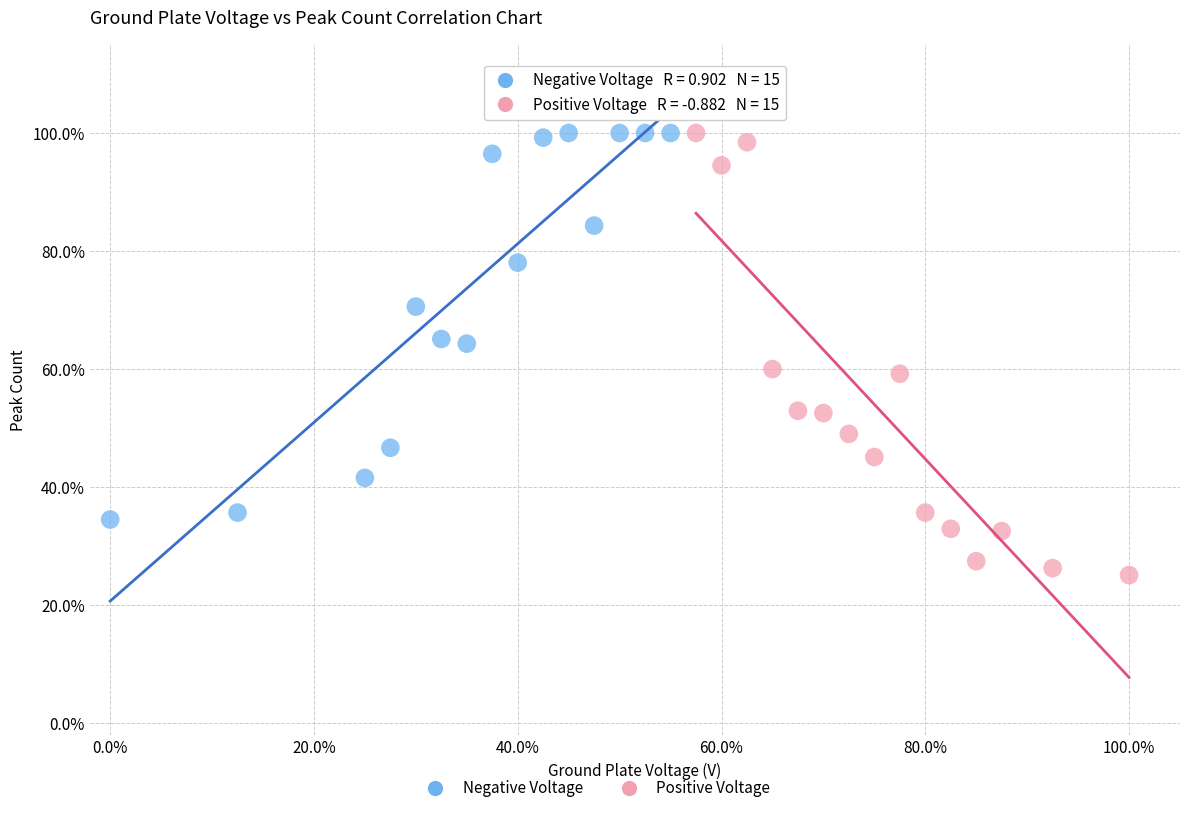

Which series has the widest spread of Y values?

Positive Voltage